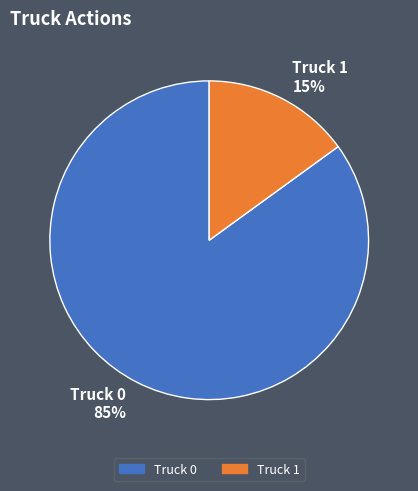

Which slice is the smallest?

Truck 1